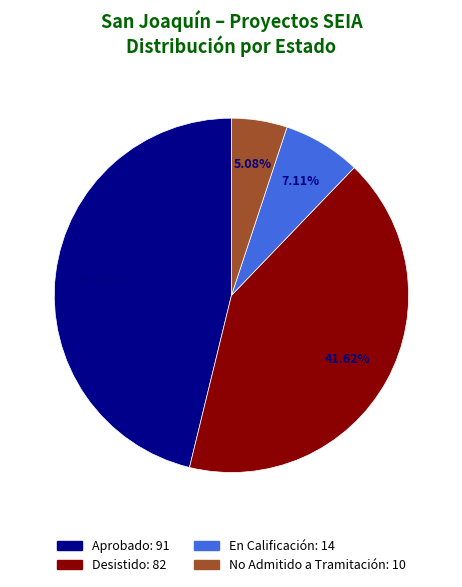

What is the smallest slice in the pie chart?

No Admitido a Tramitación